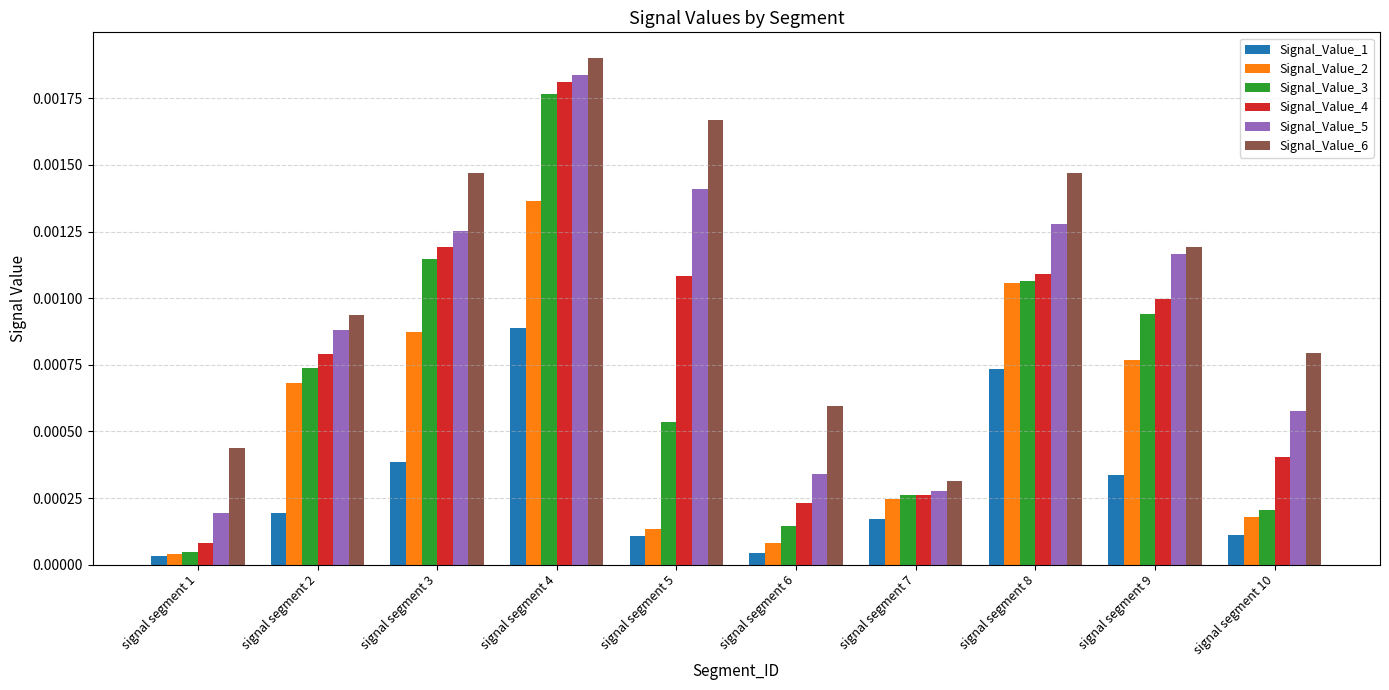

What are all the series names shown in the legend?

Signal_Value_1, Signal_Value_2, Signal_Value_3, Signal_Value_4, Signal_Value_5, Signal_Value_6